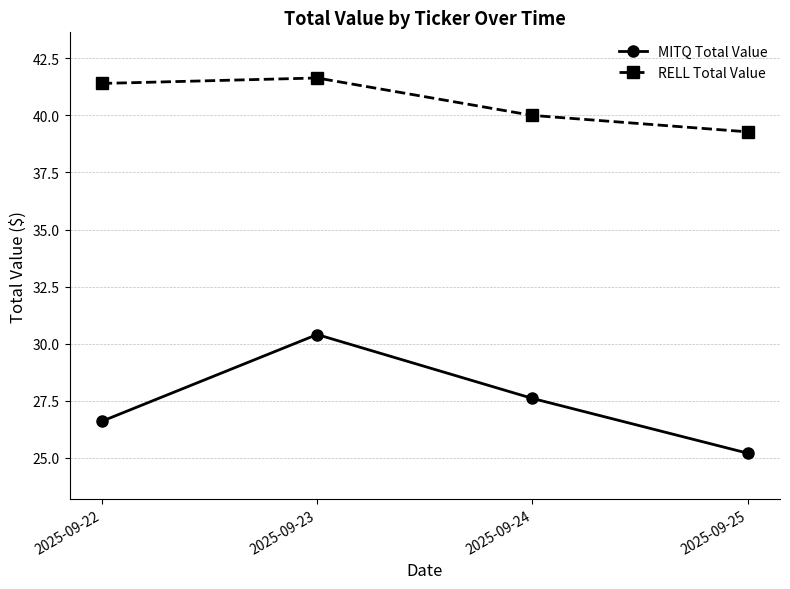

What is the average value of the RELL Total Value series?

40.6